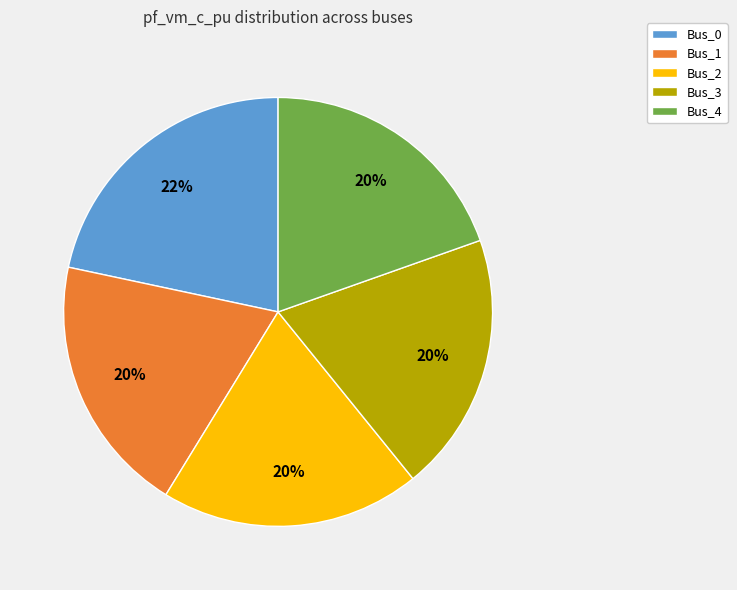

Between Bus_2 and Bus_0, which is larger?

Bus_0